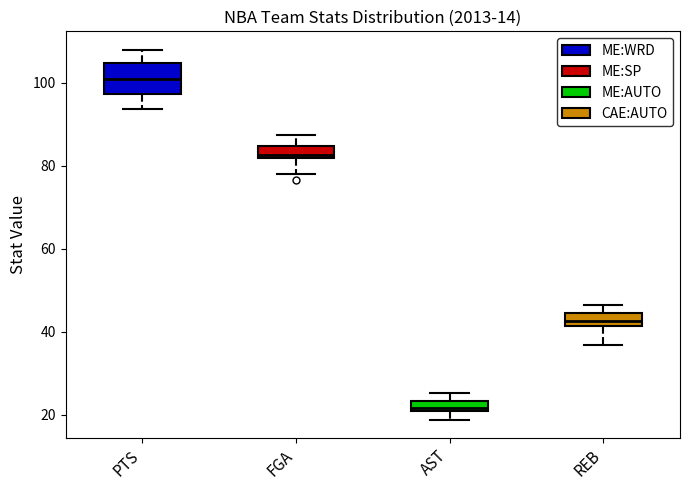

Where does the lower whisker of the box for PTS end on the y-axis? The values are not printed on the chart, so give them approximately, as read against the axis.

94